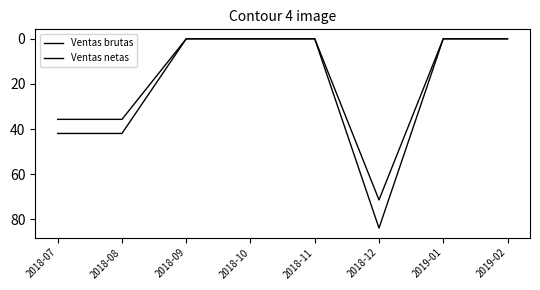

True or false: Ventas netas has more than 2 points higher than both neighbors.

False